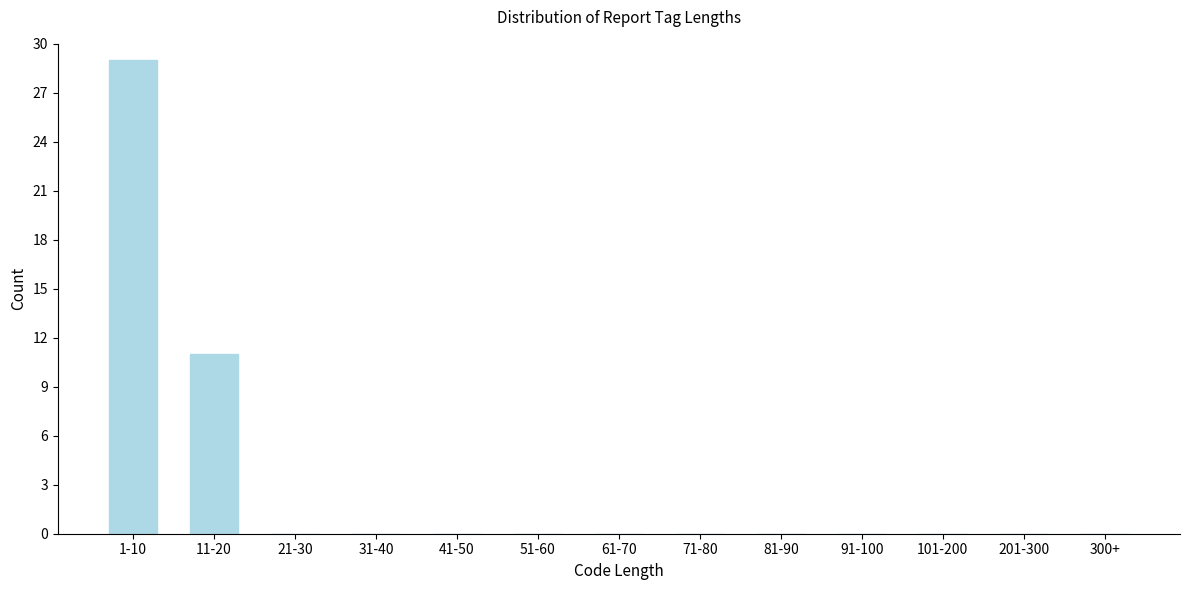

Reading left to right, extract all data points from this chart.

1-10=29	11-20=11	21-30=0	31-40=0	41-50=0	51-60=0	61-70=0	71-80=0	81-90=0	91-100=0	101-200=0	201-300=0	300+=0